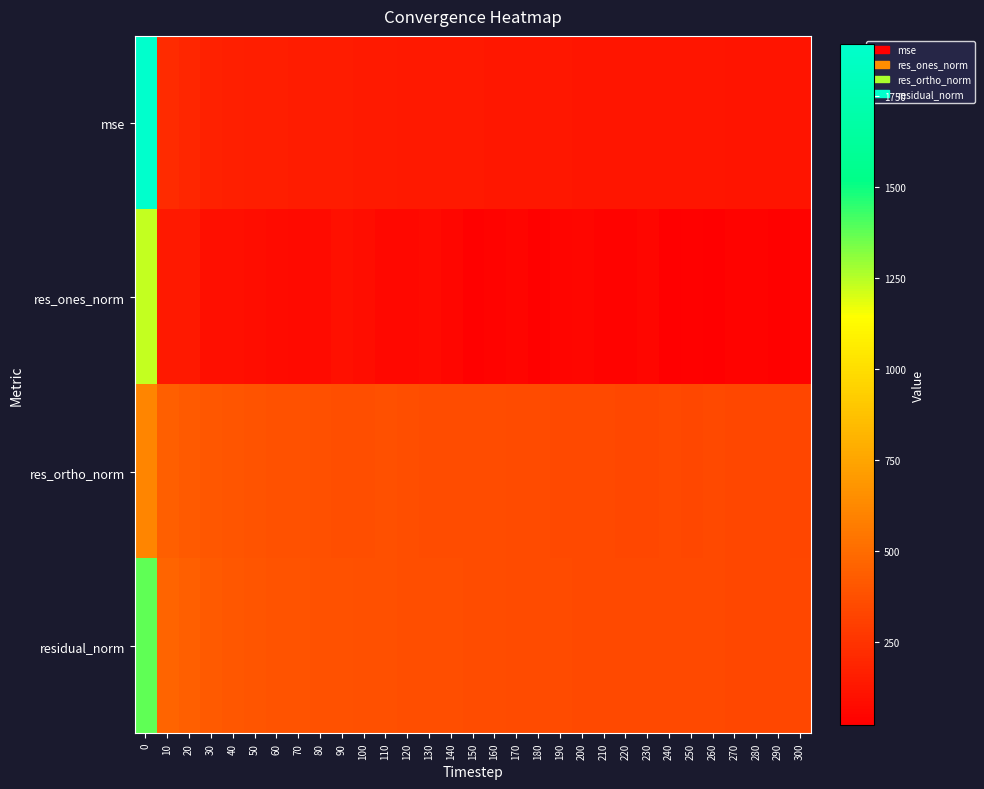

What is the total value across all series at 200?

874.0